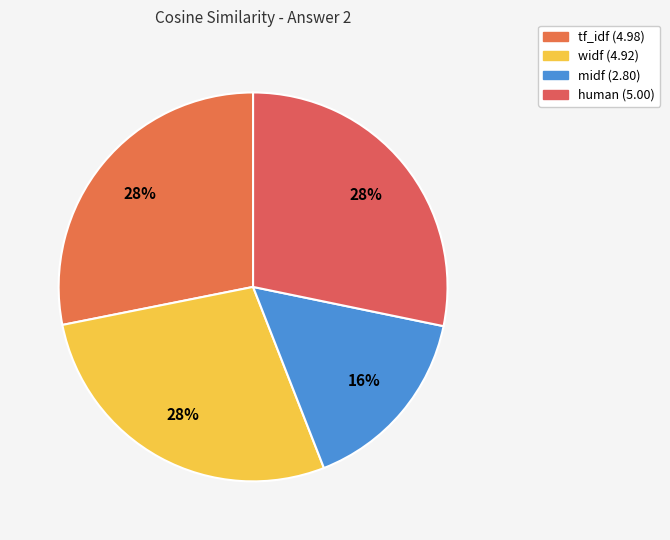

Count the number of slices in the pie.

4